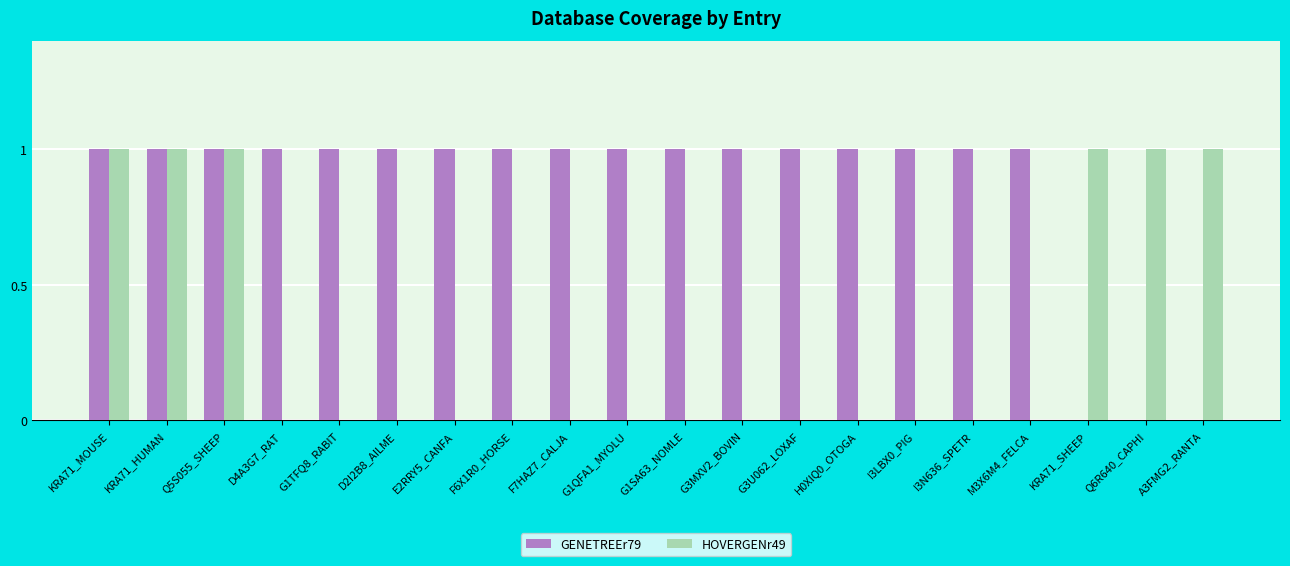

Which series has the largest total across all categories?

GENETREEr79